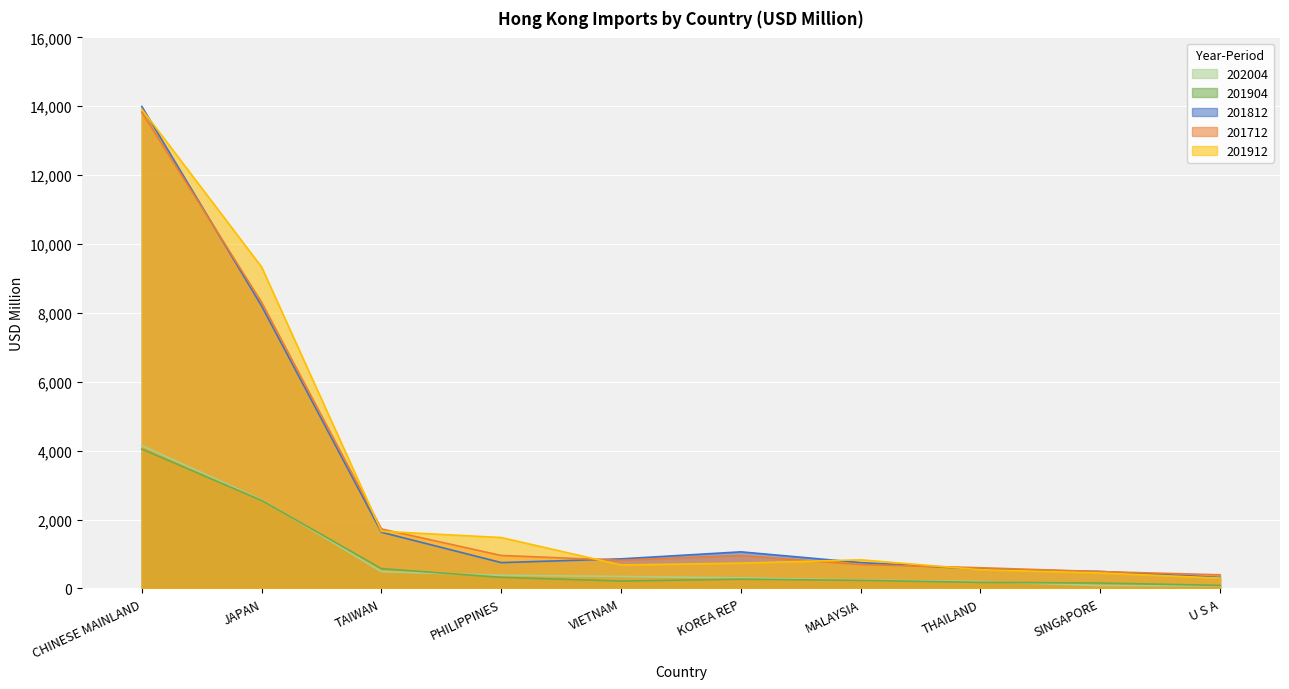

True or false: 201712 has a value of 486.6 at PHILIPPINES.

False